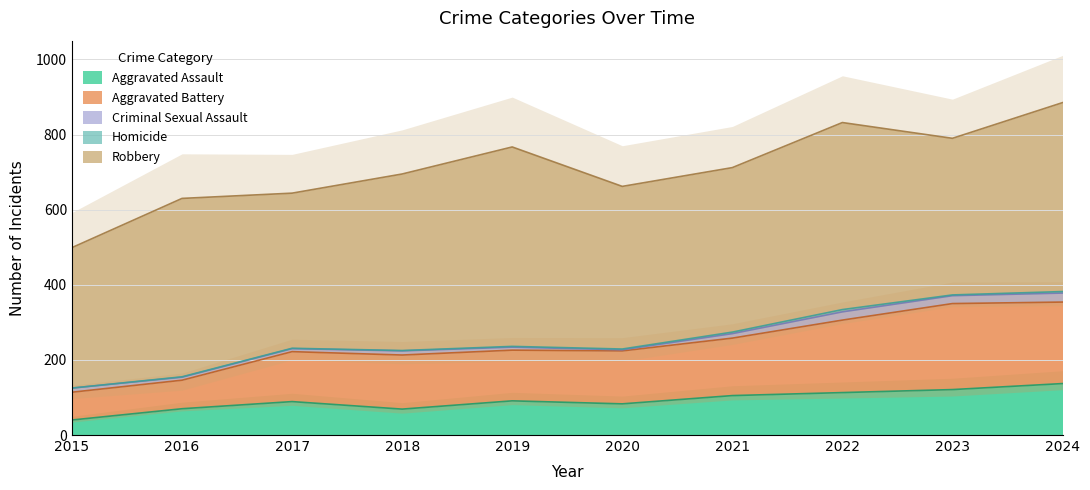

Does the chart display data point markers on the line(s)?

No